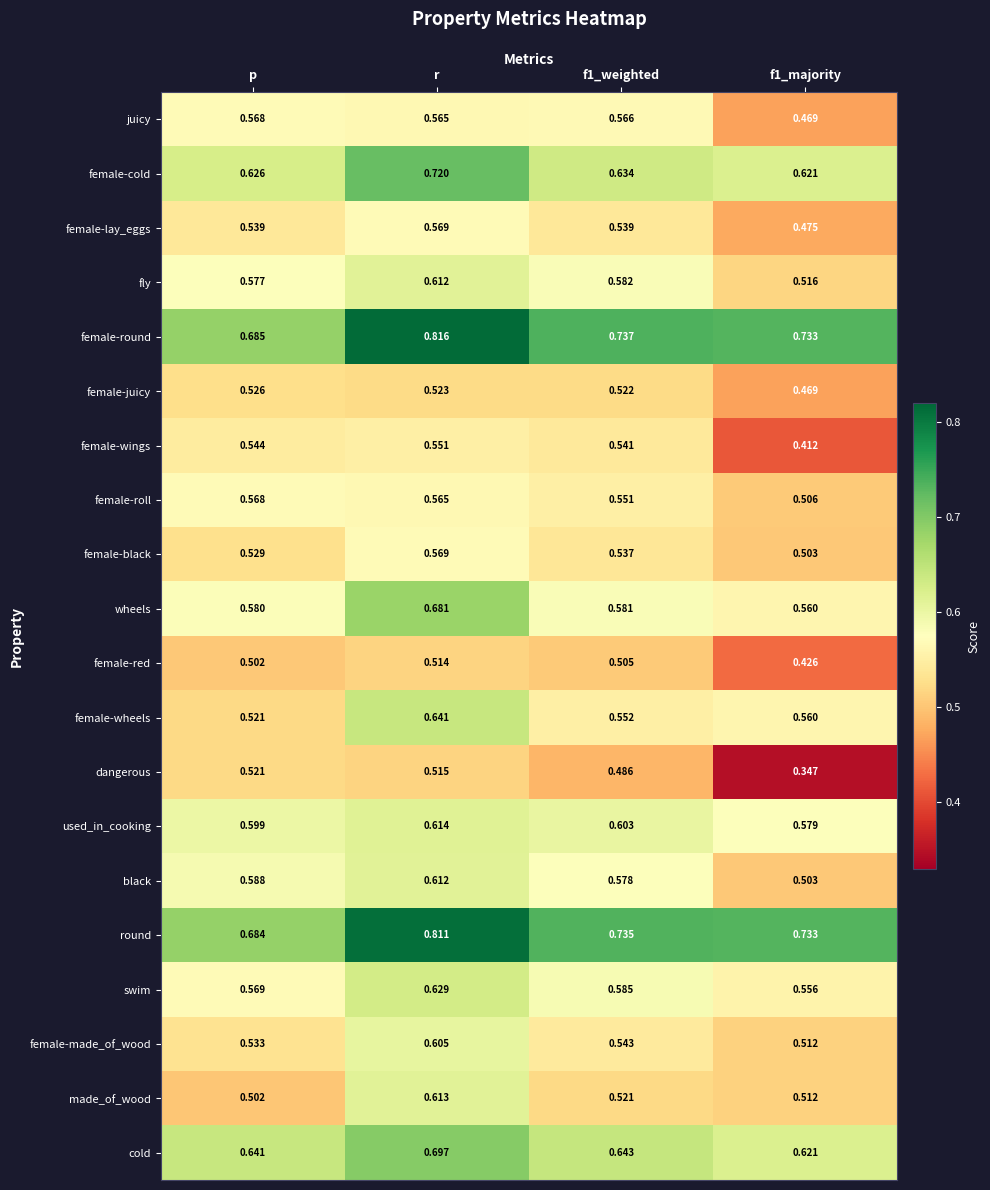

At which category is the sum across all series the highest?

r